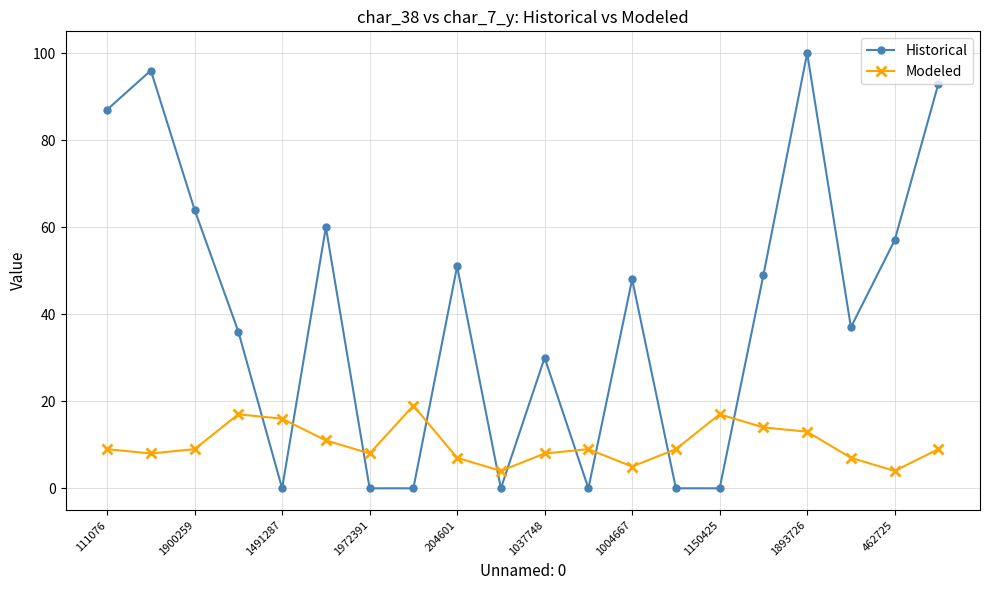

How many times do Historical and Modeled cross each other?

10